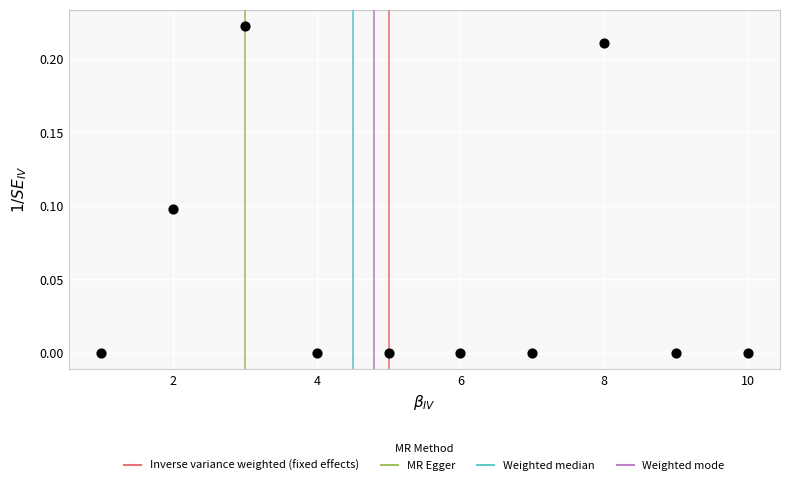

What is the range of X values (max minus min)?

9.0